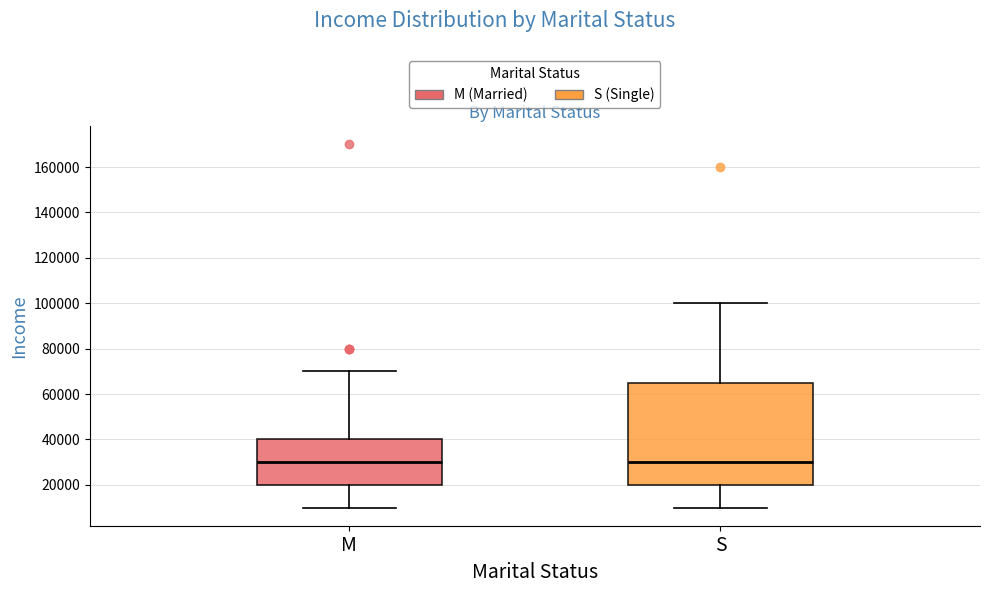

Which box is the tallest, from its lower edge to its upper edge?

S